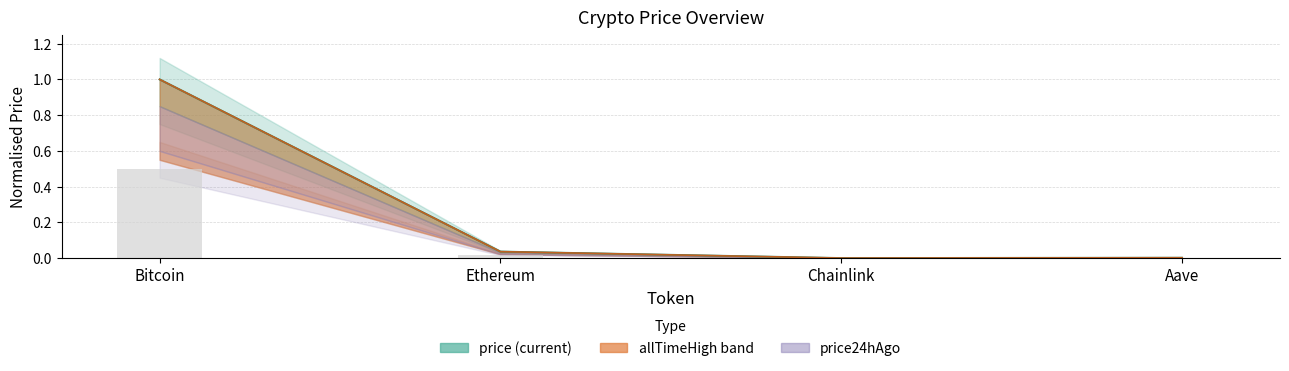

At how many categories does at least one series exceed 0?

4